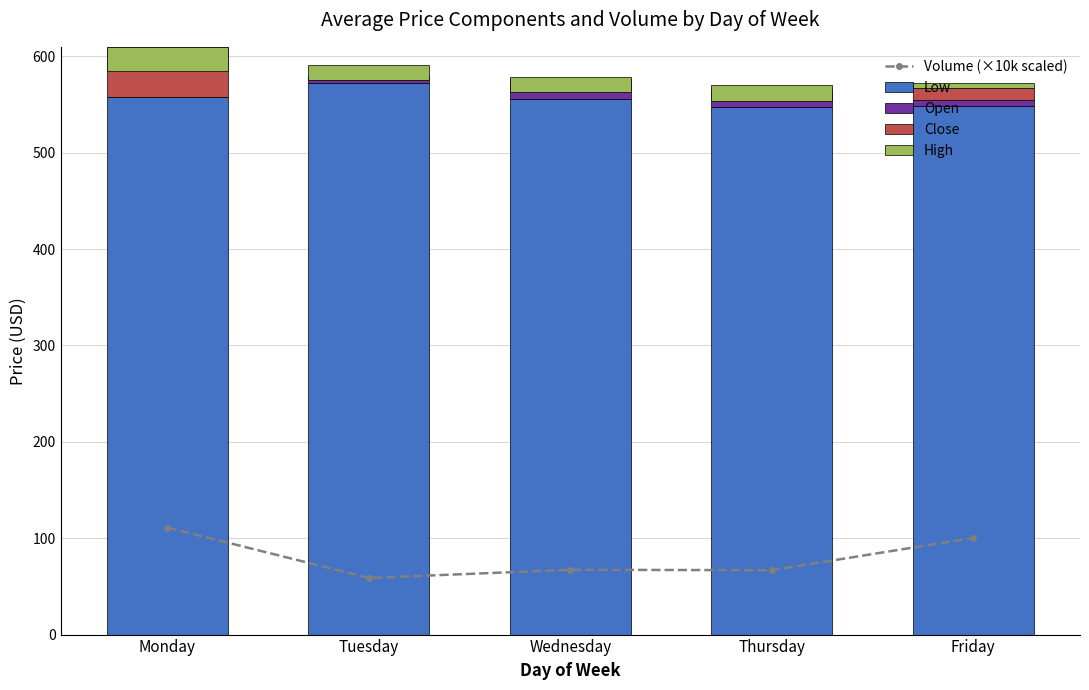

The value of High at Friday is 5.1. True or false?

True